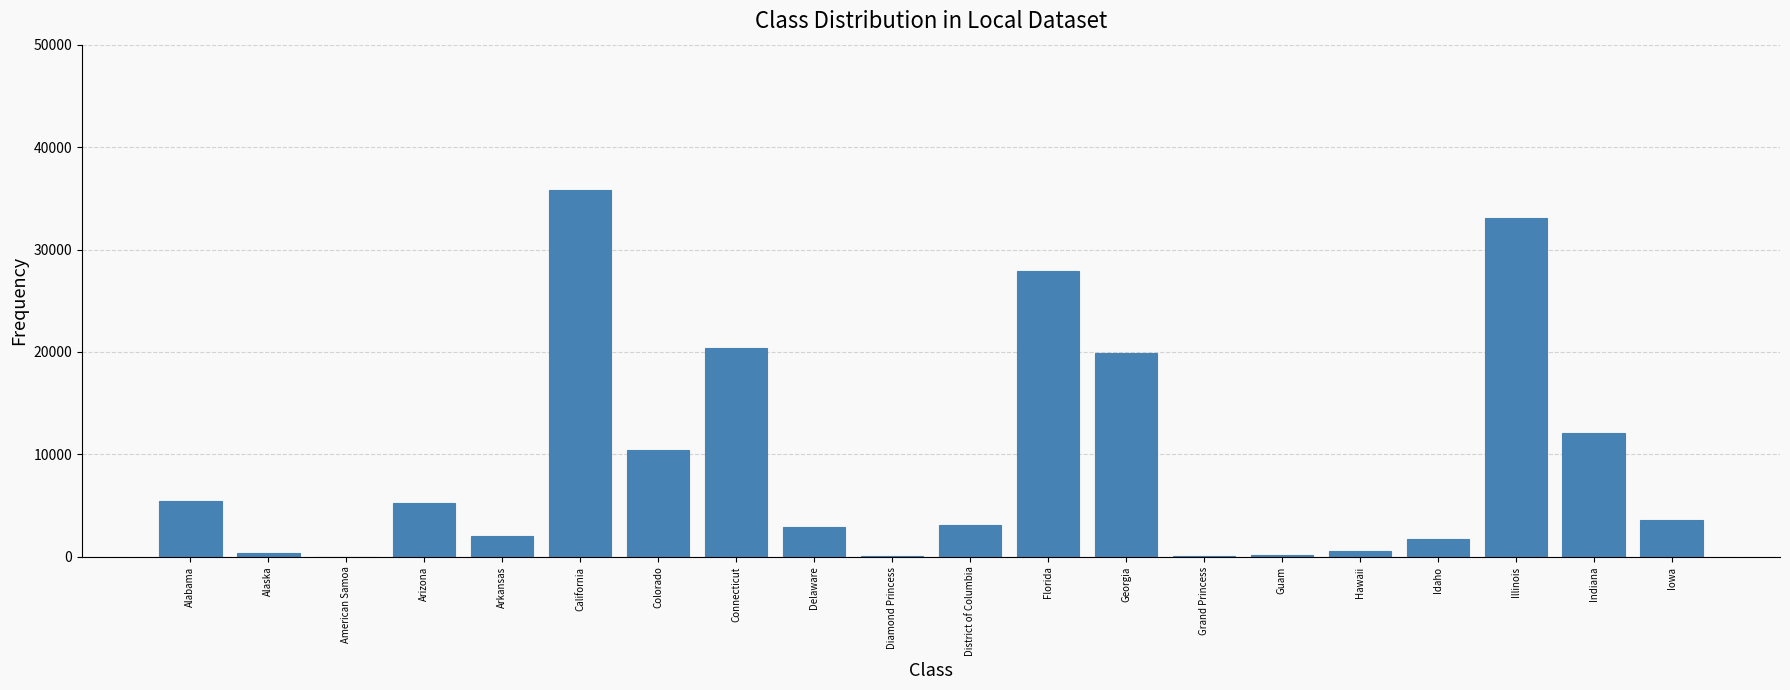

What is the sum of all values?

184776